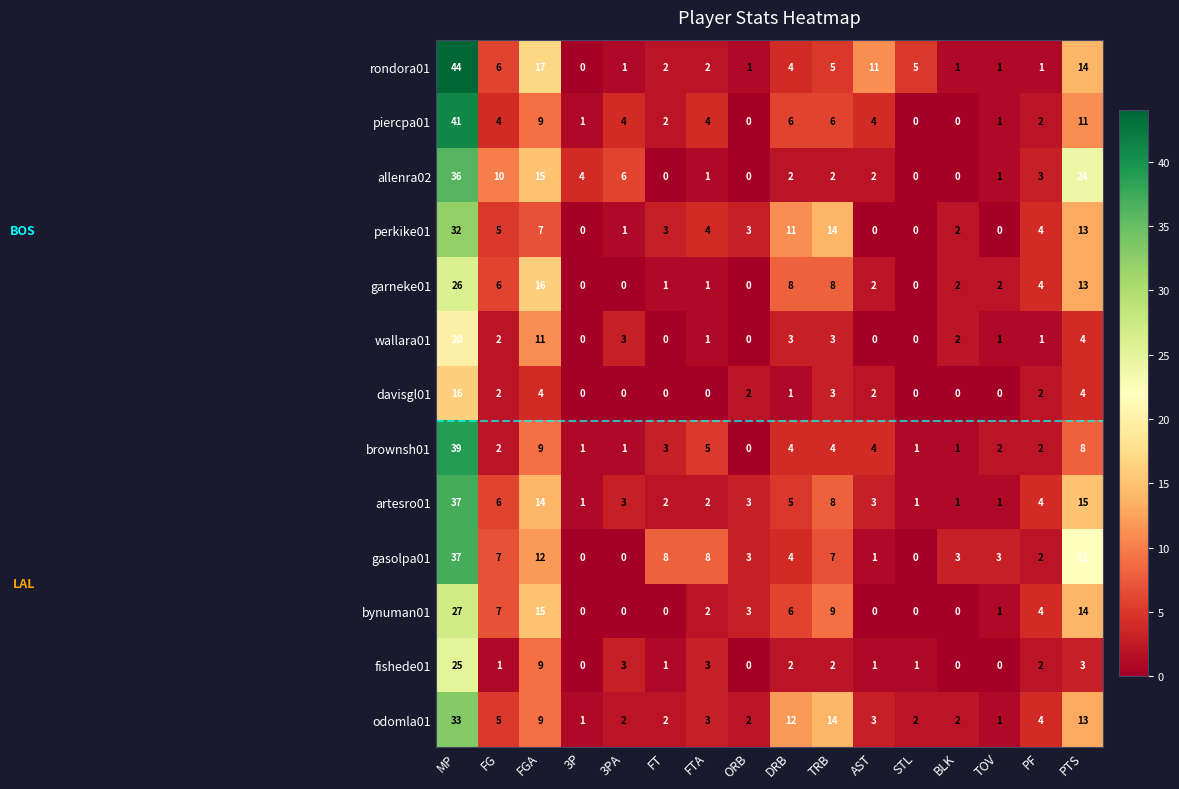

Which series has the largest range (max minus min)?

rondora01